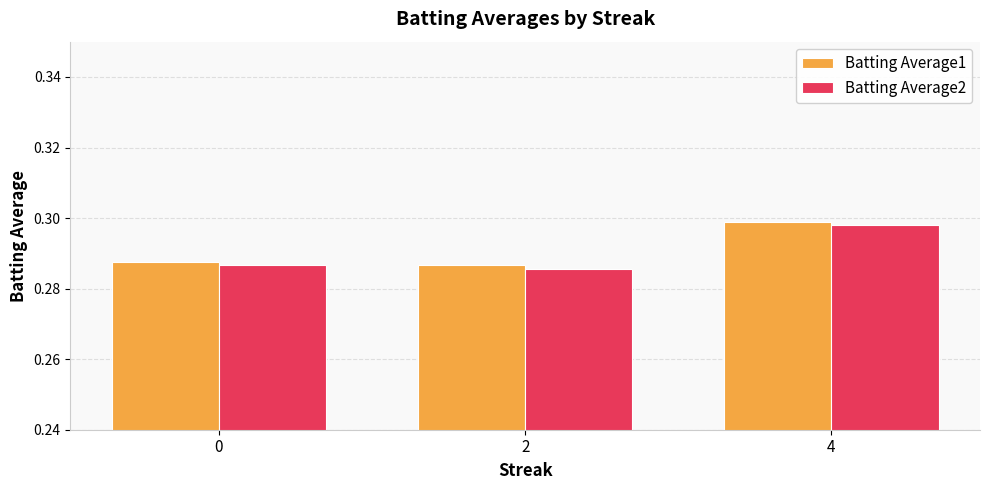

Which label corresponds to the largest value in the chart?

4